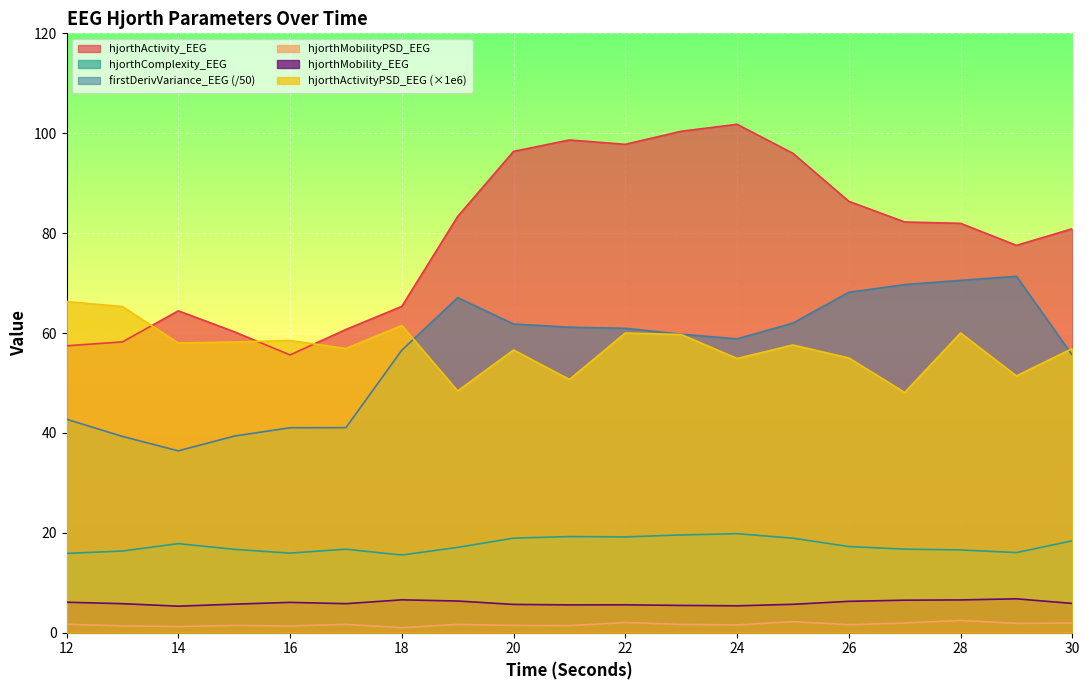

Which series has the widest spread of values?

hjorthActivity_EEG